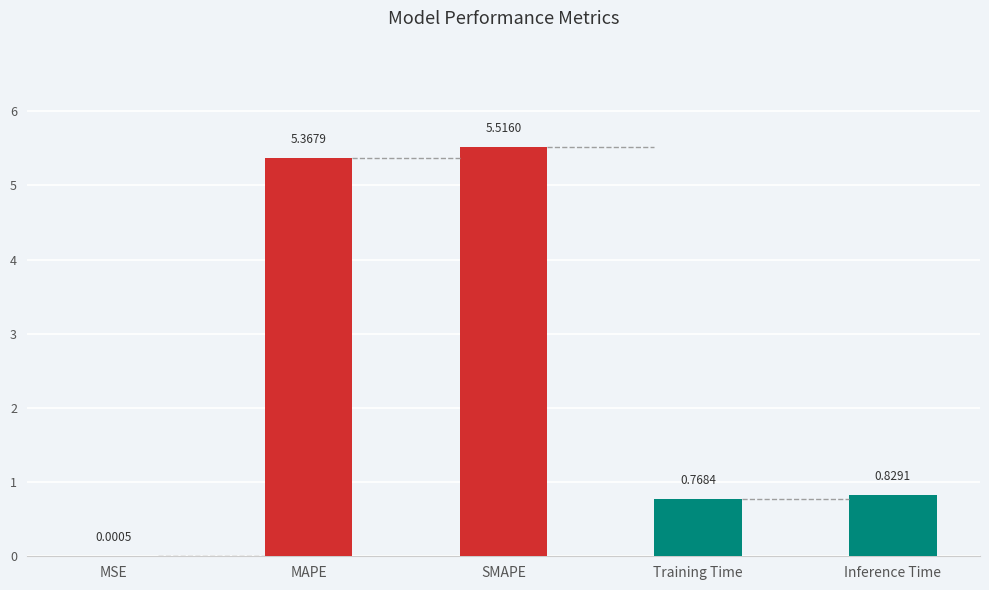

What is the sum of the values at Training Time and MAPE?

6.1